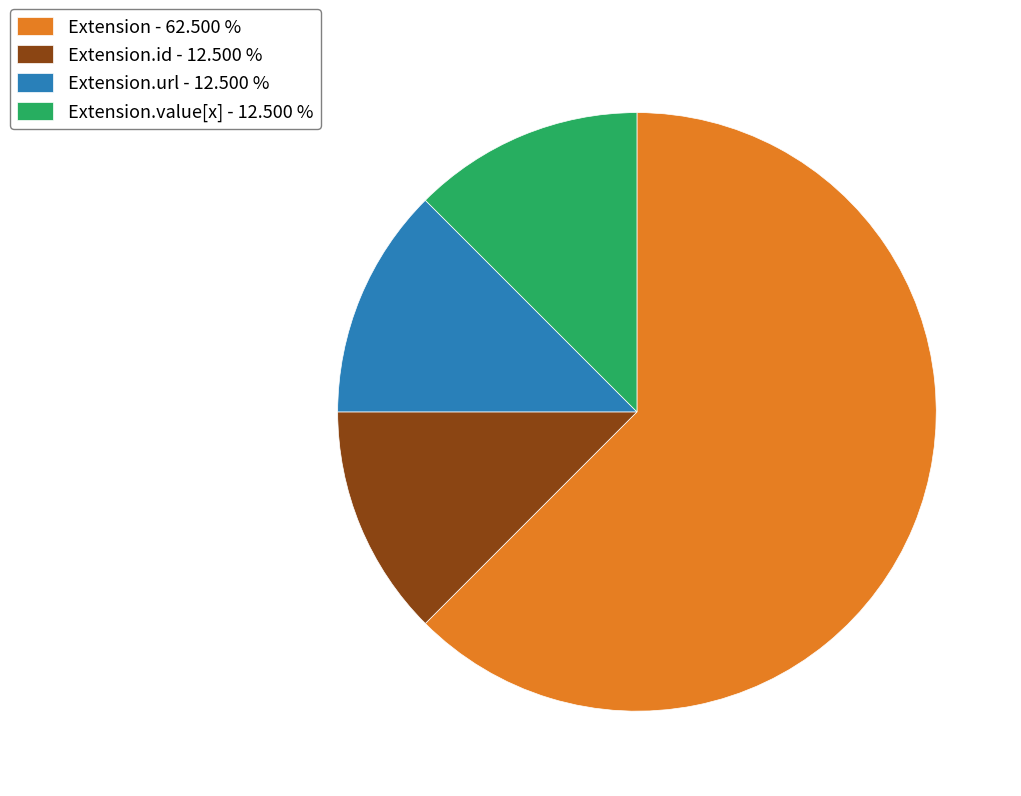

Combined, do Extension.id - 12.500 % and Extension.value[x] - 12.500 % account for over 50%?

No